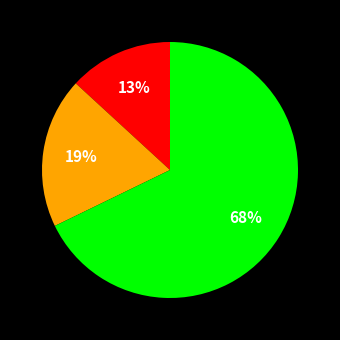

To the nearest percent, what is the average slice percentage?

33%